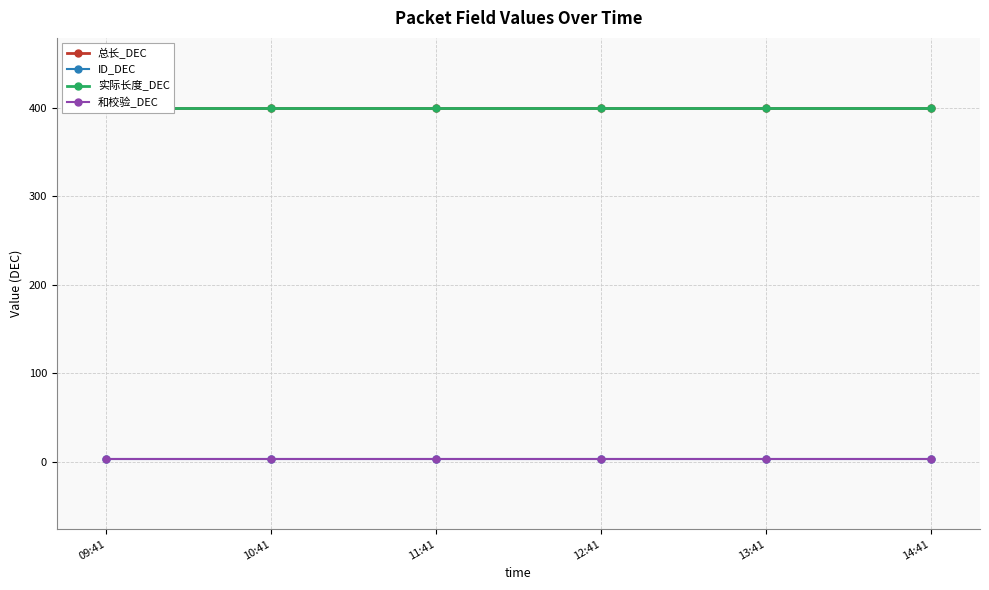

Reading left to right, what are all the values shown in this chart?

总长_DEC: 400	400	400	400	400	400
ID_DEC: 3	3	3	3	3	3
实际长度_DEC: 400	400	400	400	400	400
和校验_DEC: 3	3	3	3	3	3